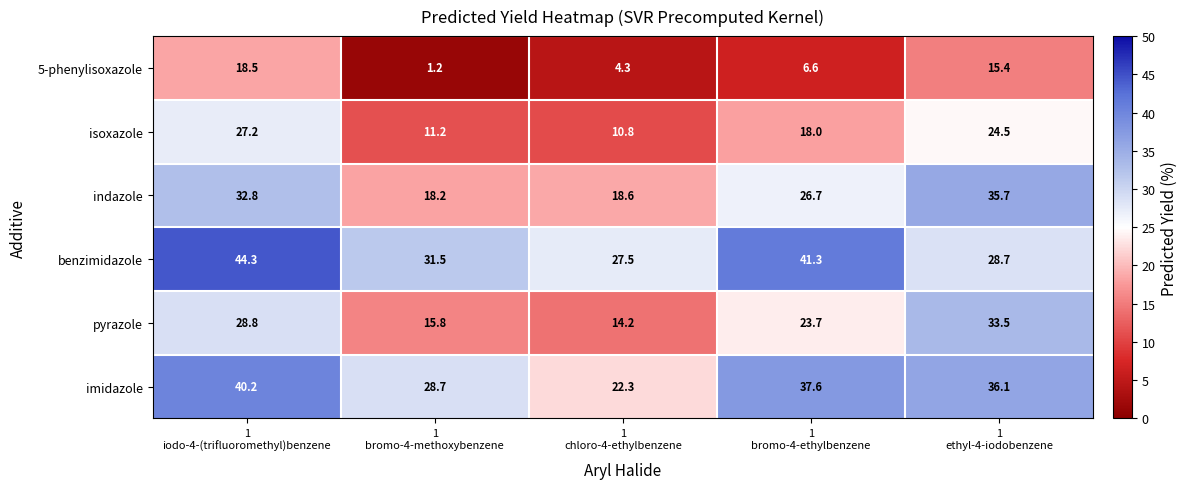

What is the difference between the maximum and minimum values in the indazole series?

17.5